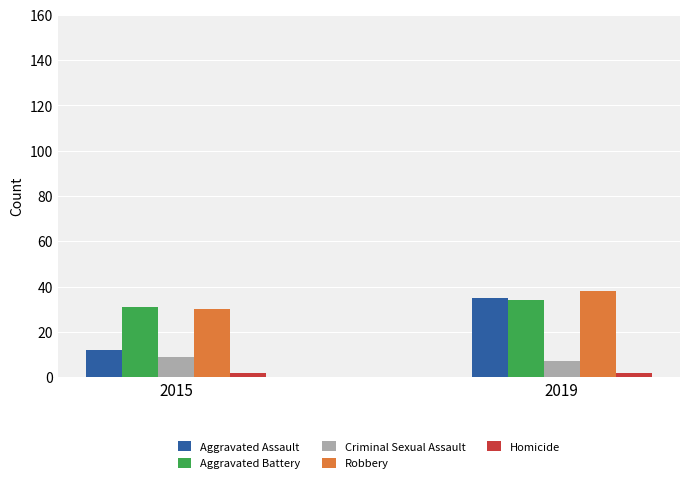

Between 2015 and 2019, which series saw the biggest shift?

Aggravated Assault